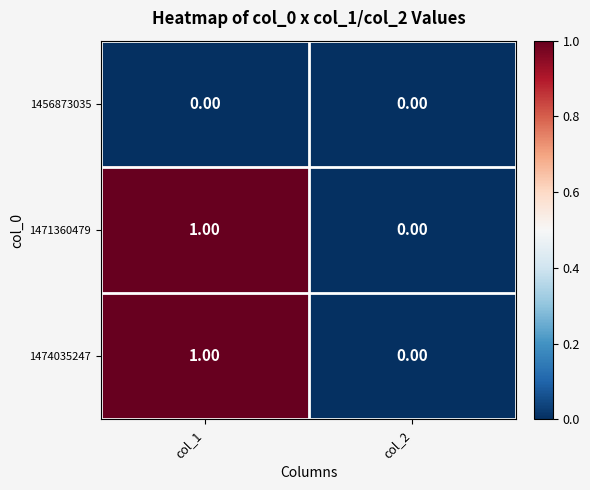

At which category is the sum across all series the highest?

col_1